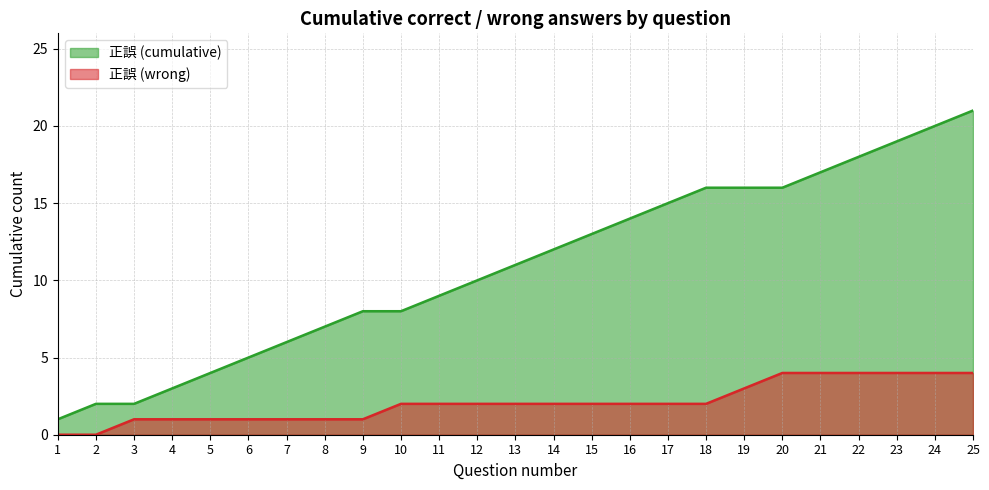

Is it true that 正誤 (cumulative) equals 13 at 15?

True